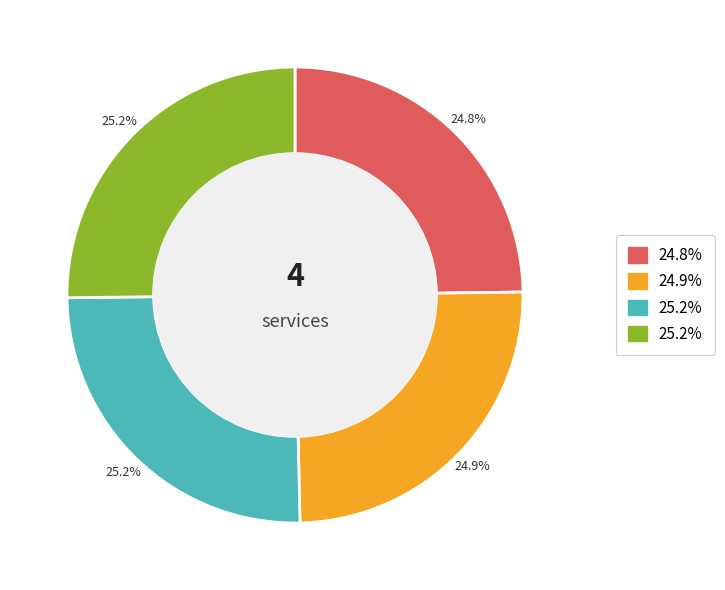

How many slices are in this pie chart?

4